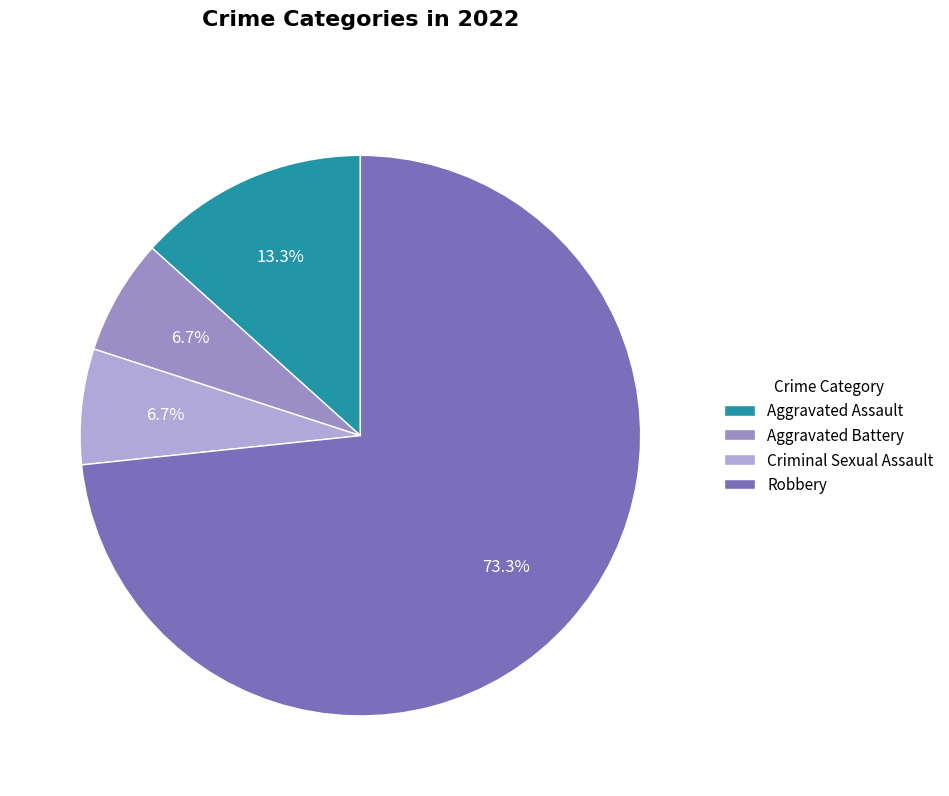

How many segments does this pie chart have?

4